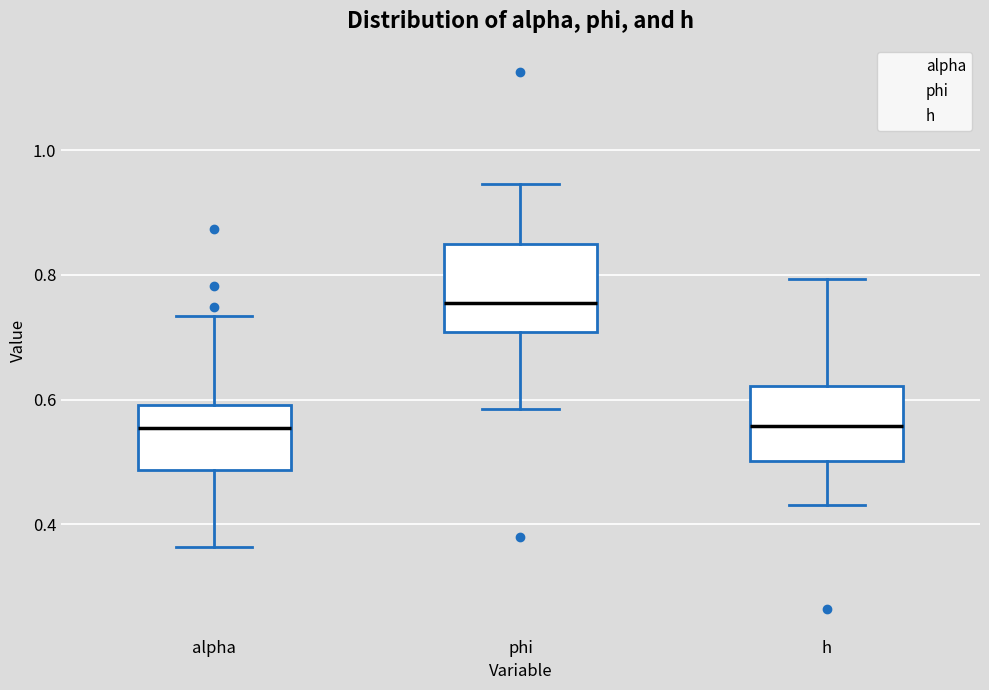

Which box is the tallest, from its lower edge to its upper edge?

phi